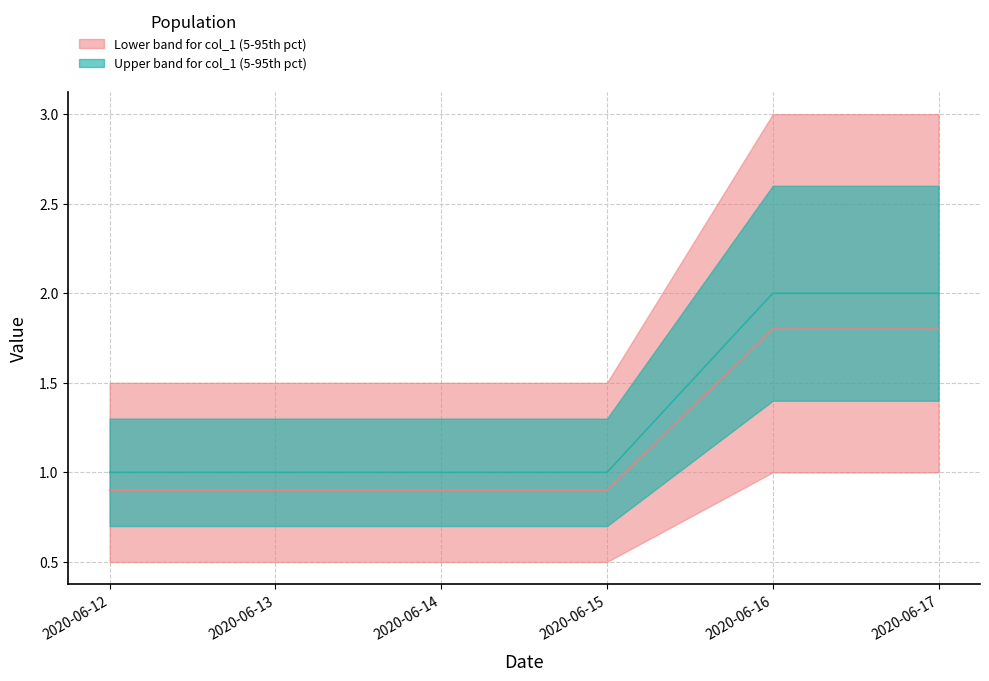

Reading left to right, what are all the values shown in this chart?

2020-06-12=1	2020-06-13=1	2020-06-14=1	2020-06-15=1	2020-06-16=2	2020-06-17=2